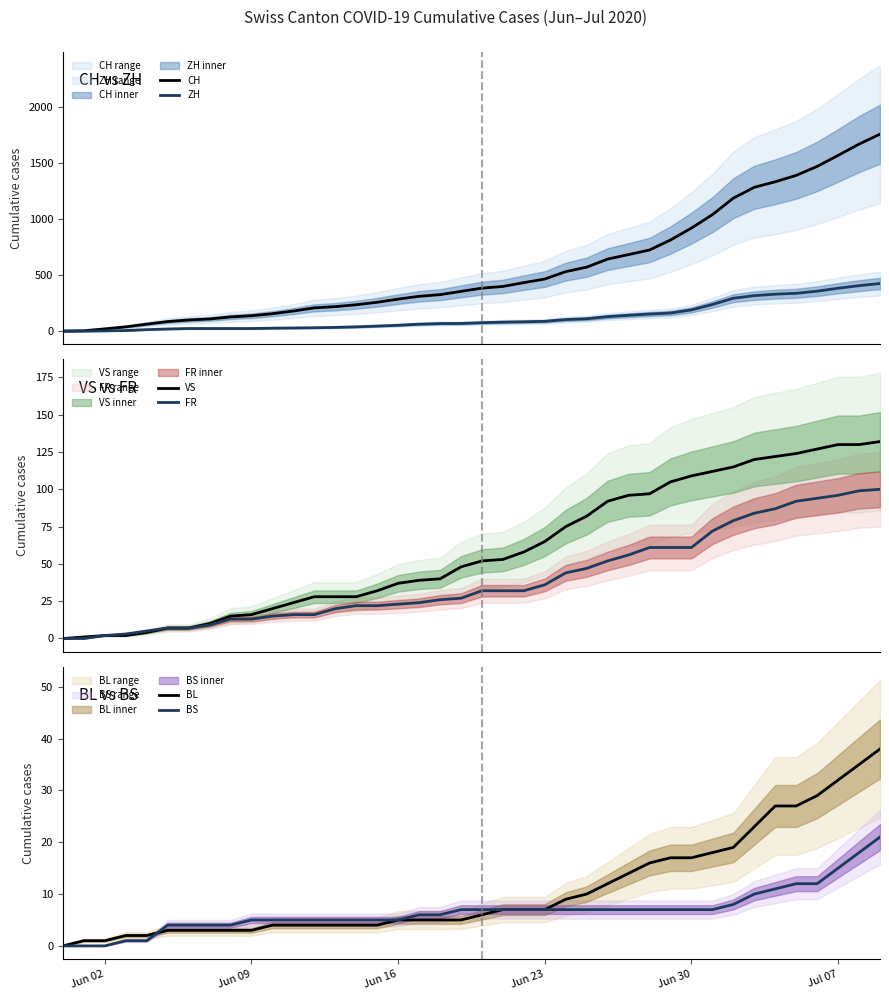

What is the maximum value for CH?

1755